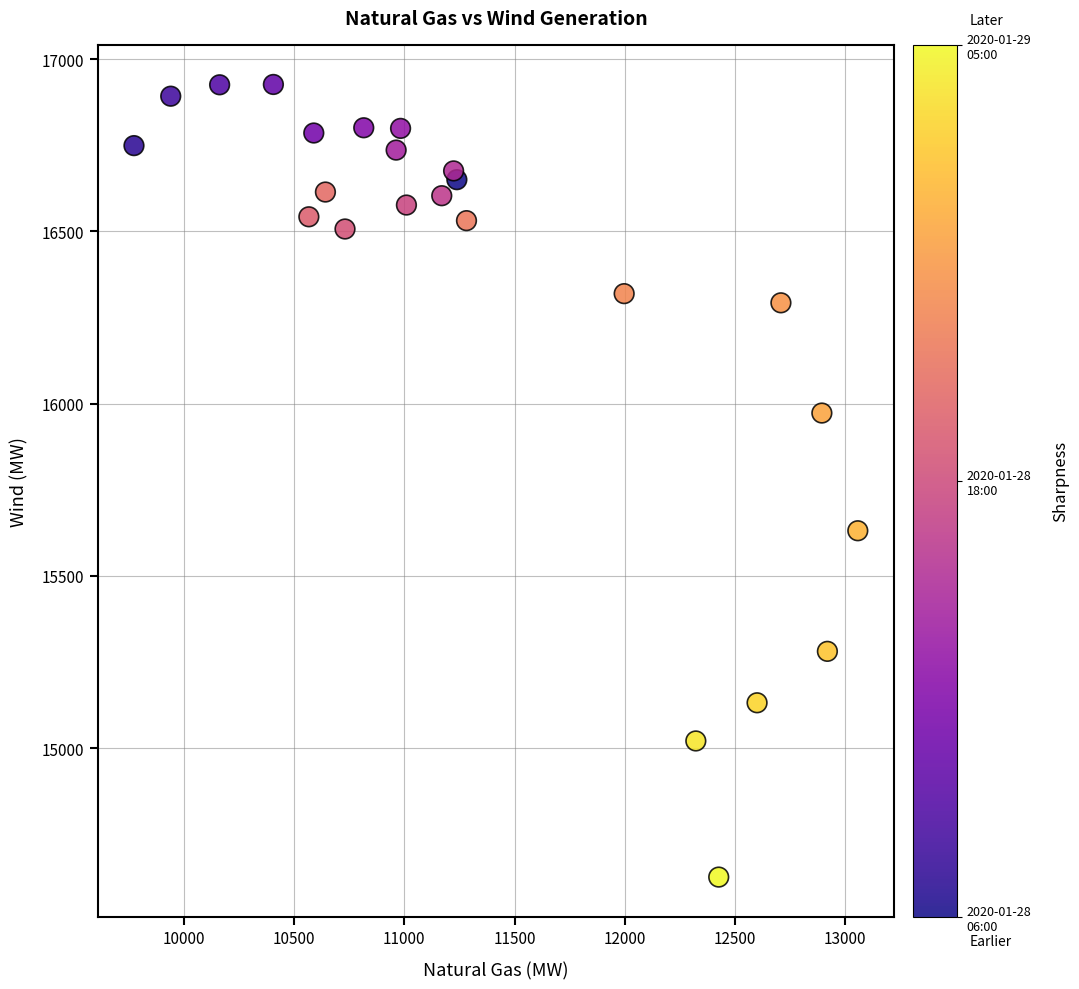

What Y value in the scatter plot is closest to 15775?

15630.9